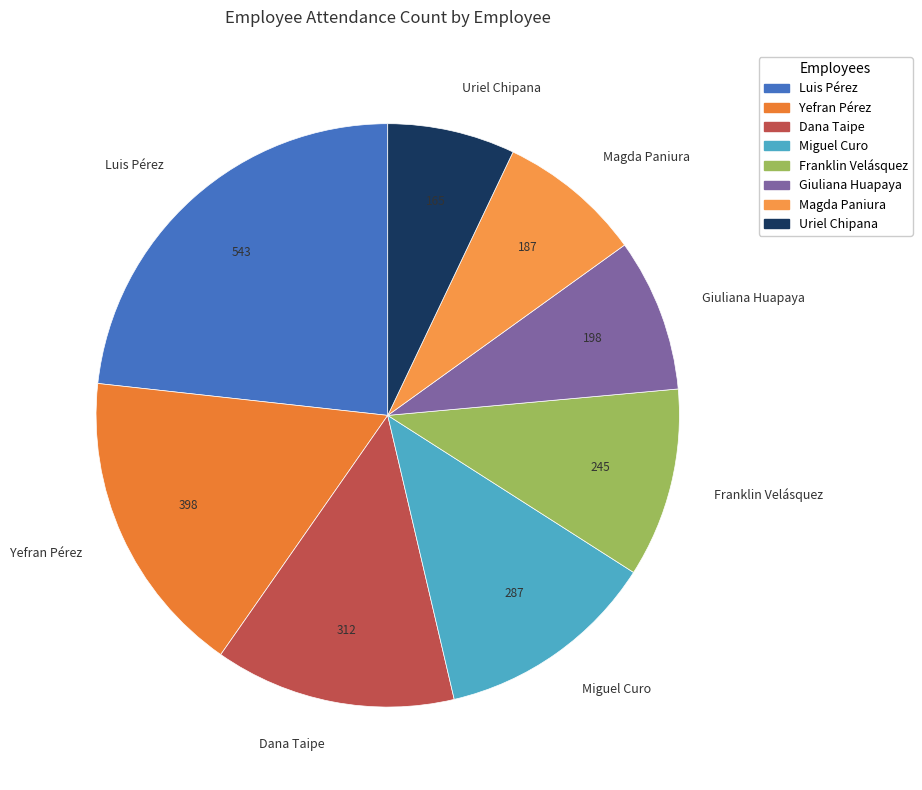

Do Yefran Pérez and Luis Pérez together represent more than half of the pie?

No